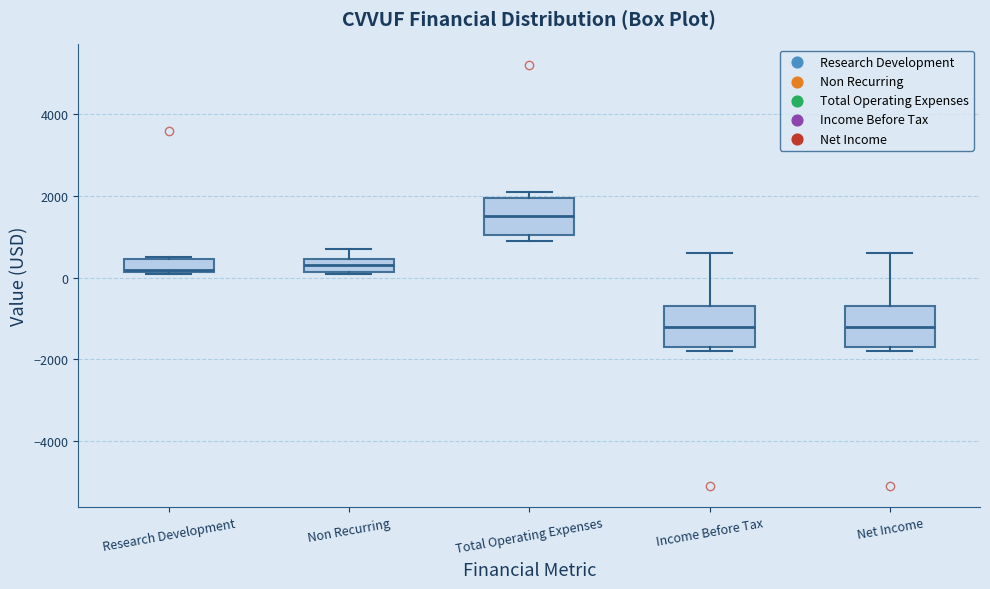

Reading left to right, read every box against the y-axis: the position of its median line, the range the box covers, and the ends of its whiskers. The values are not printed on the chart, so give them approximately, as read against the axis.

Research Development: median 200, box 200 to 400, whiskers 200 to 600
Non Recurring: median 400 (inside the box), box 200 to 400, whiskers 200 to 800
Total Operating Expenses: median 1600, box 1000 to 2000, whiskers 1000 (just below the box's lower edge) to 2200
Income Before Tax: median -1200, box -1600 to -600, whiskers -1800 to 600
Net Income: median -1200, box -1600 to -600, whiskers -1800 to 600